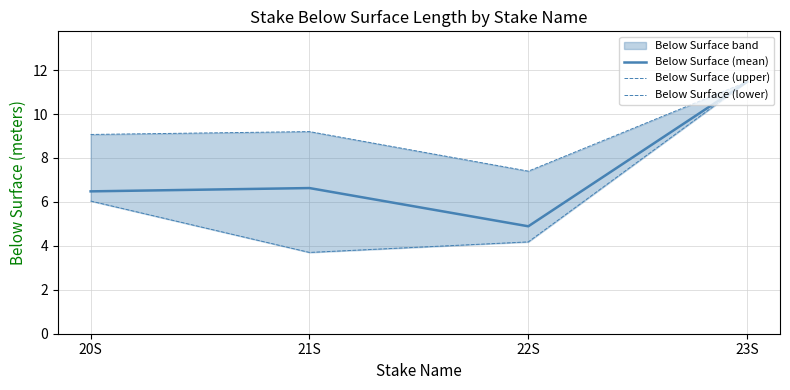

Which series changed the most between 20S and 21S?

Below Surface (lower)